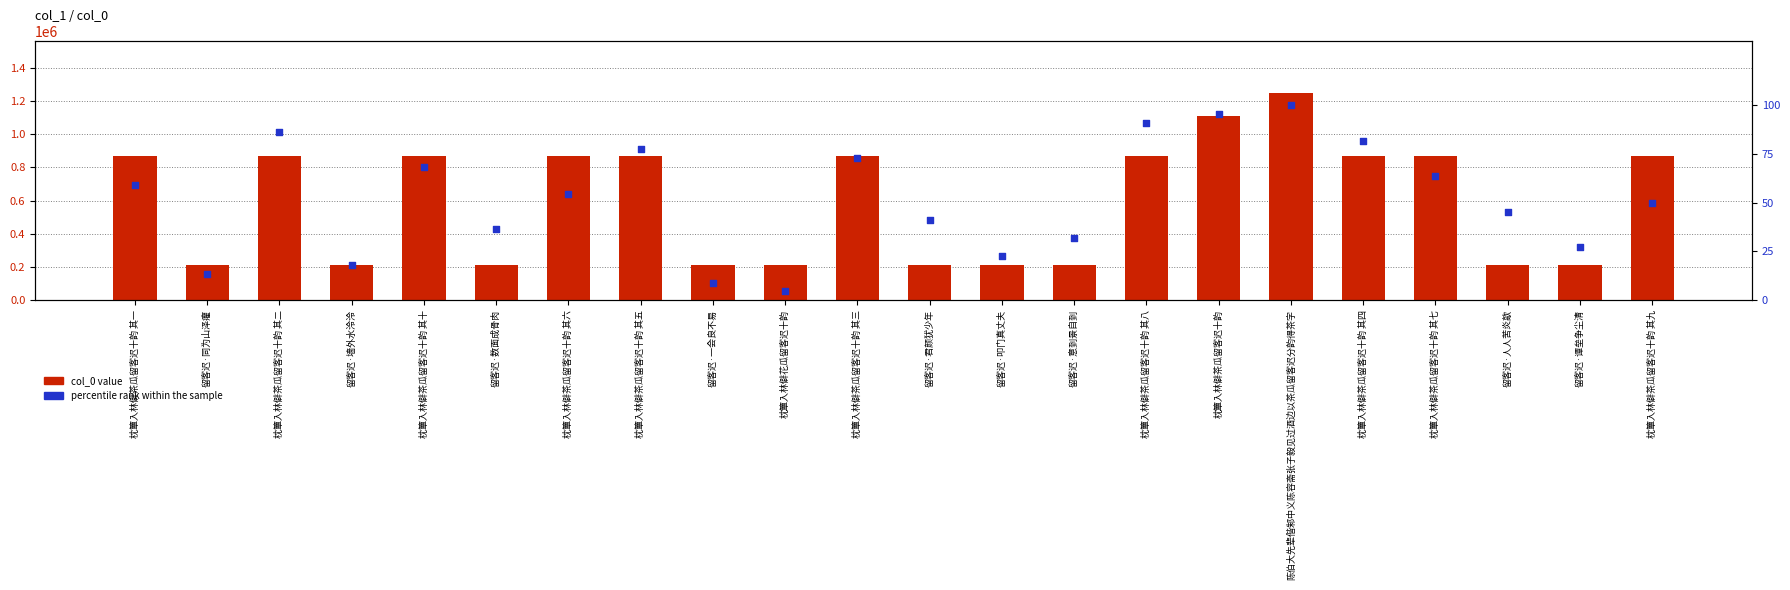

Which series has the largest total across all categories?

col_0 value